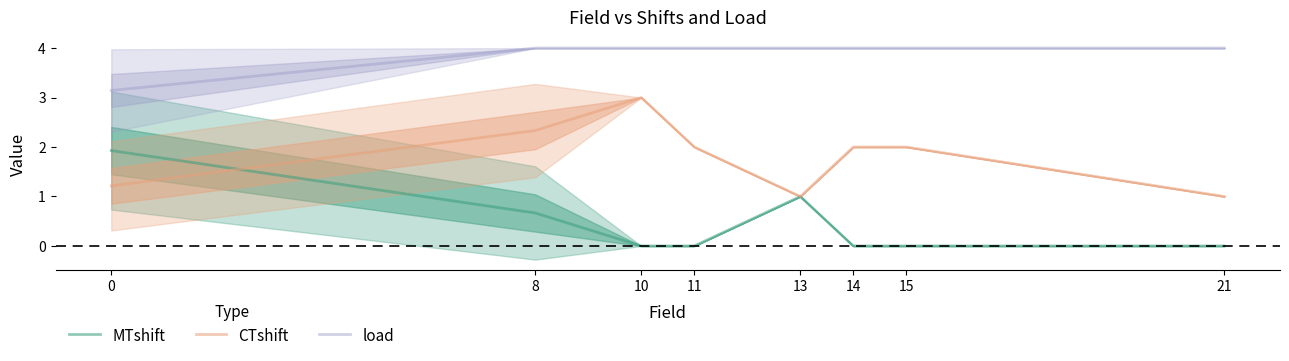

What are all the series names shown in the legend?

MTshift, CTshift, load